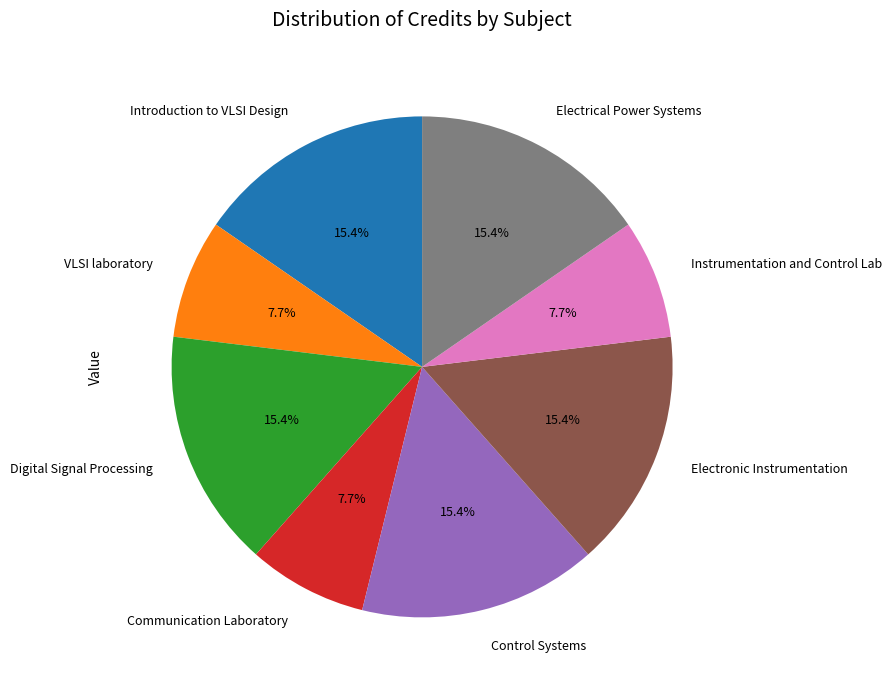

Approximately how many times larger is the value at Introduction to VLSI Design compared to Digital Signal Processing?

1.0